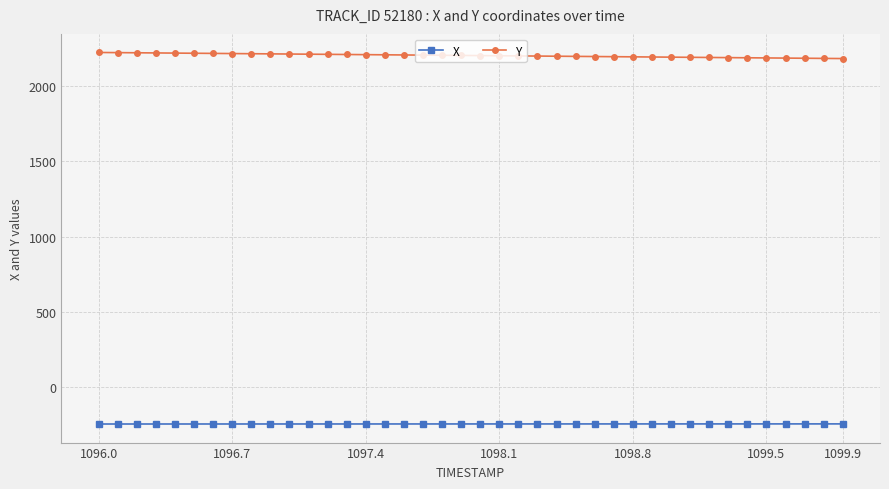

At how many categories does at least one series exceed 508?

40